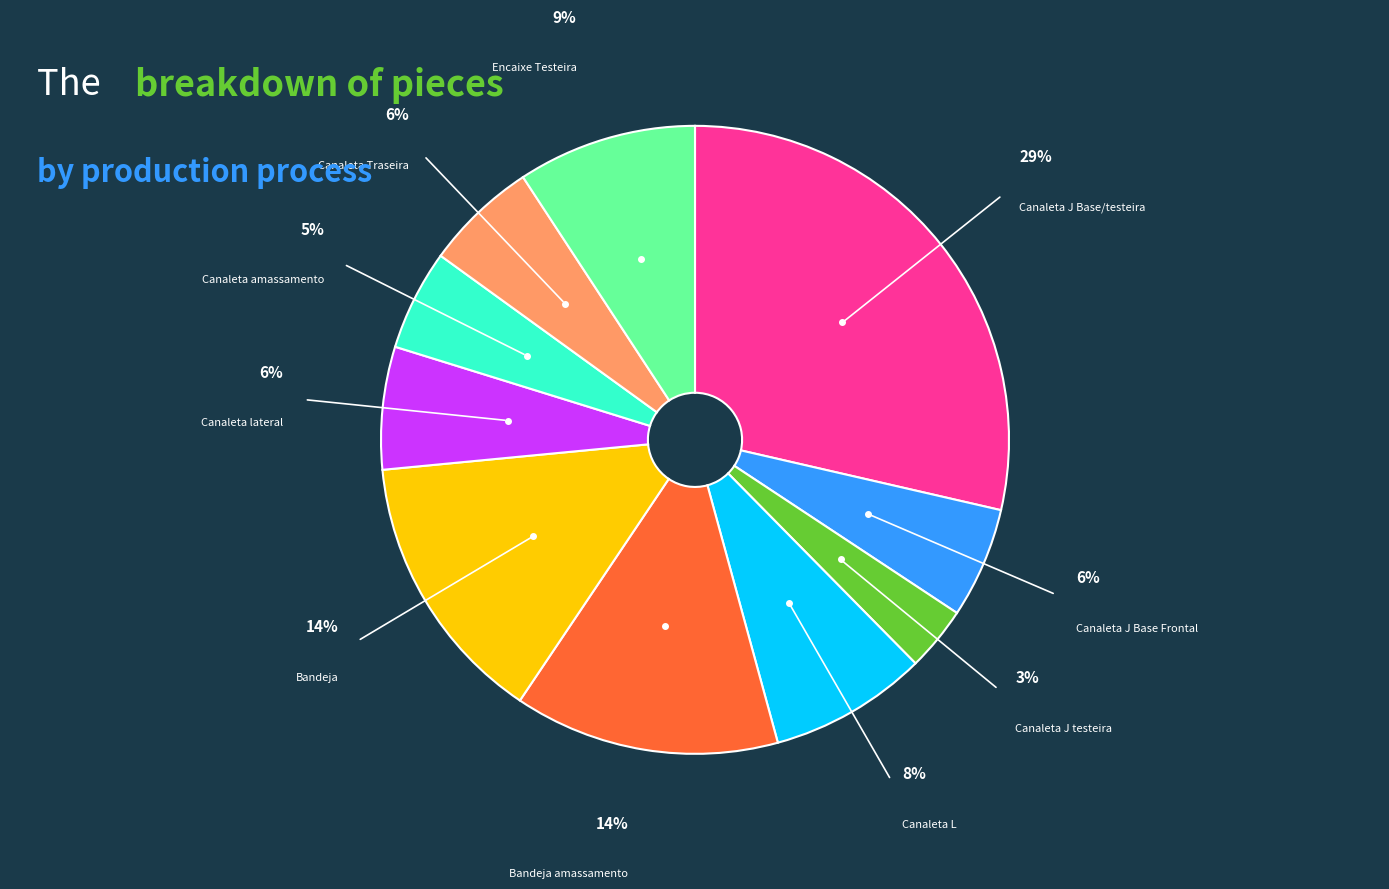

Does any single category account for the majority?

No